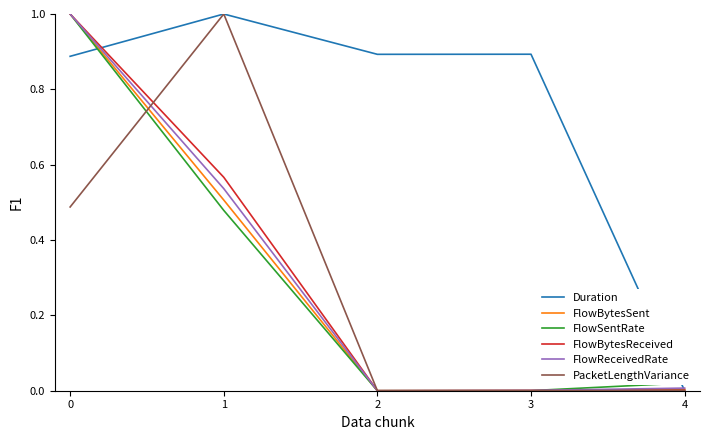

How many intersections are there between FlowSentRate and Duration?

2